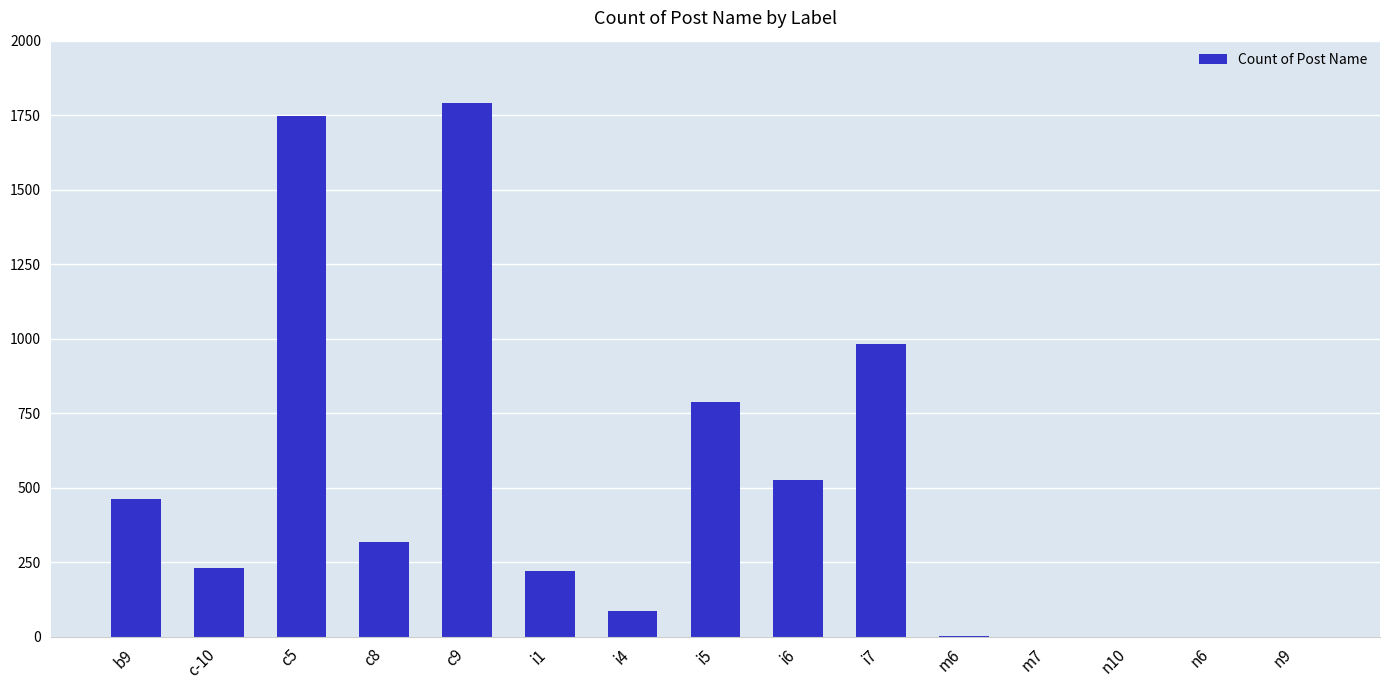

Which has a higher value, b9 or i6?

i6